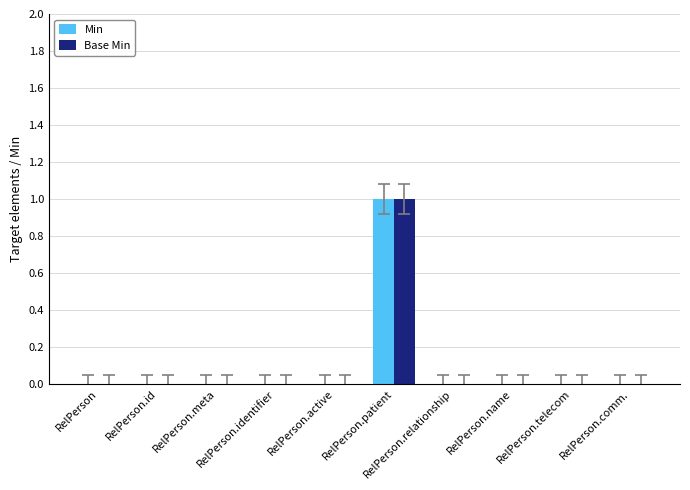

Reading left to right, extract all data points from this chart.

Min: 0	0	0	0	0	1	0	0	0	0
Base Min: 0	0	0	0	0	1	0	0	0	0